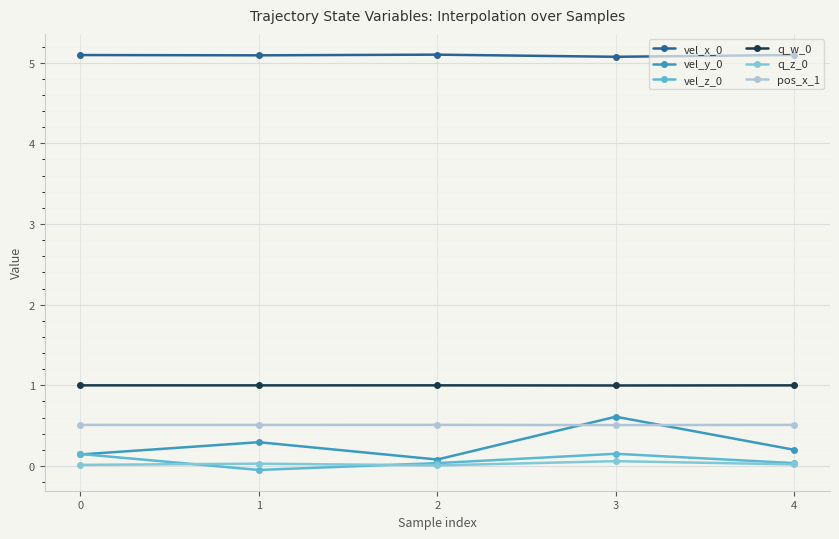

What is the difference between the vel_z_0 values at 0 and 1?

0.2